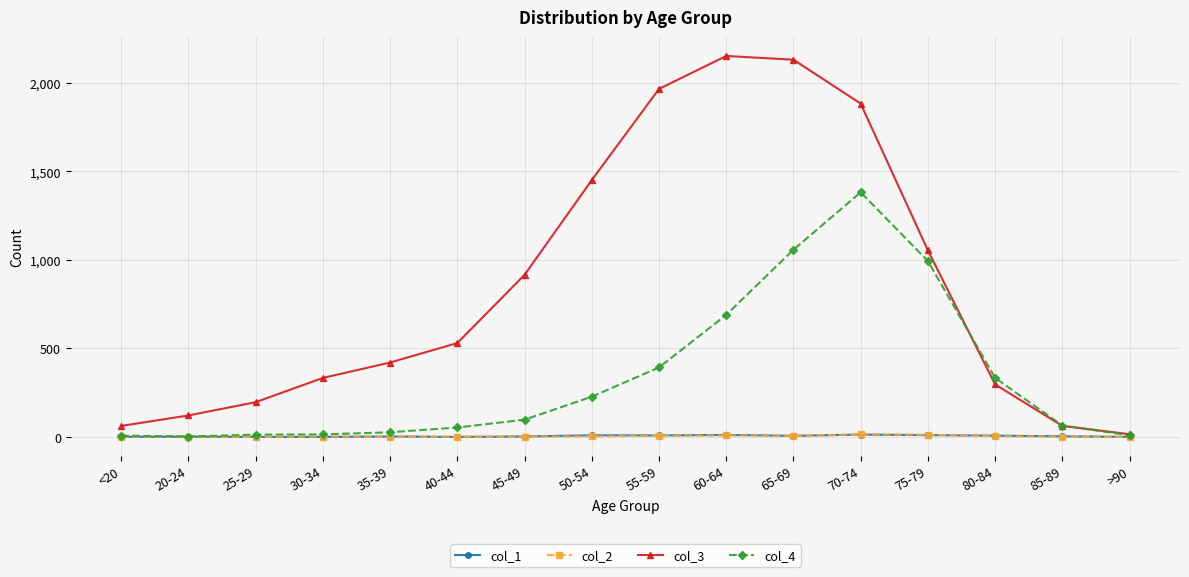

What is the label of the 14th point from the left?

80-84